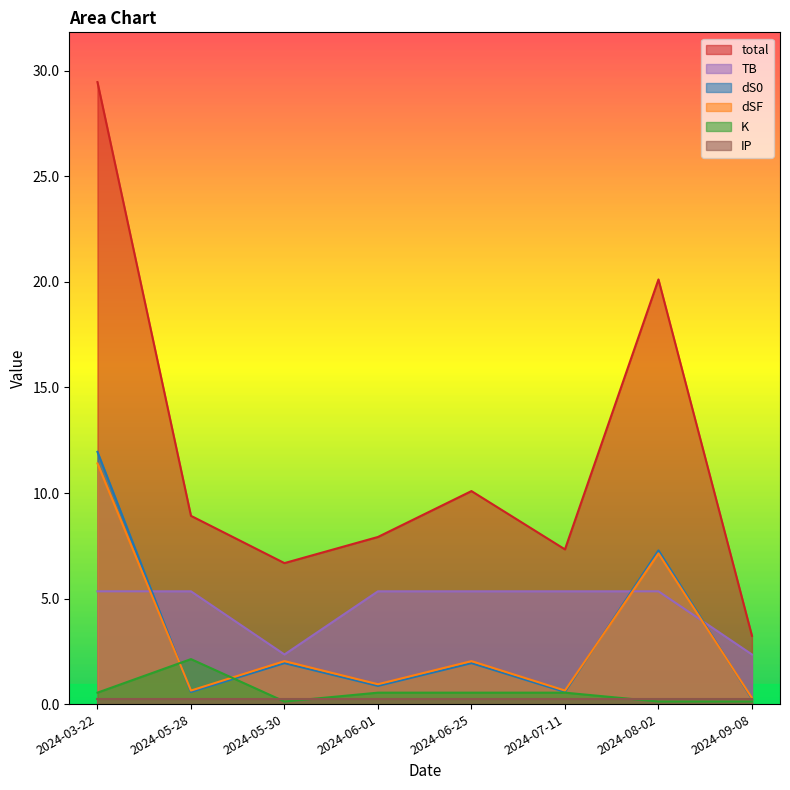

True or false: IP and dS0 intersect in this chart.

False